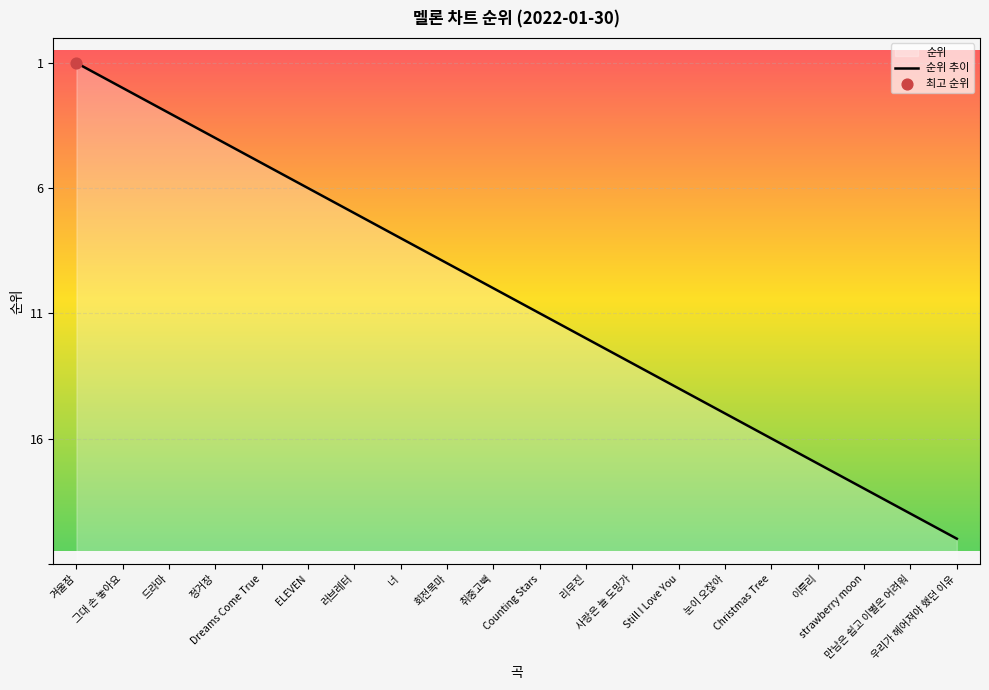

What is the change in value from 그대 손 놓아요 to Christmas Tree?

-14